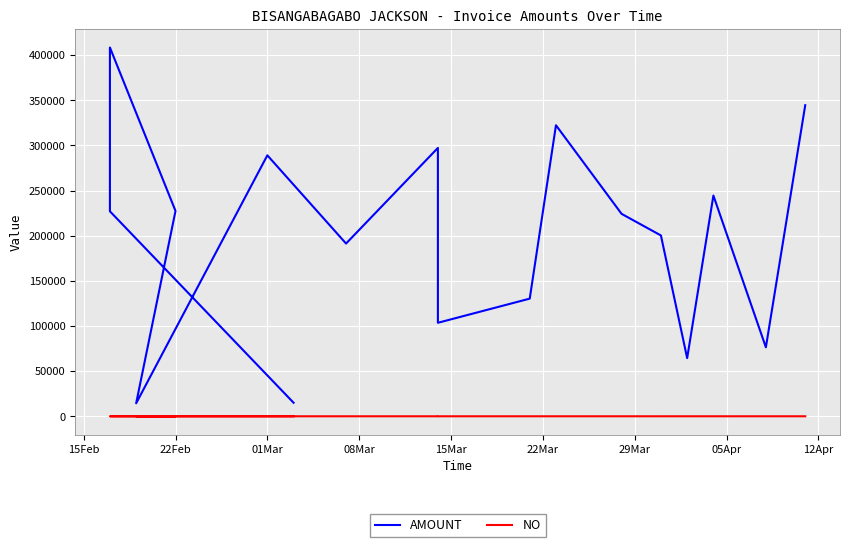

True or false: AMOUNT and NO cross at least once.

False